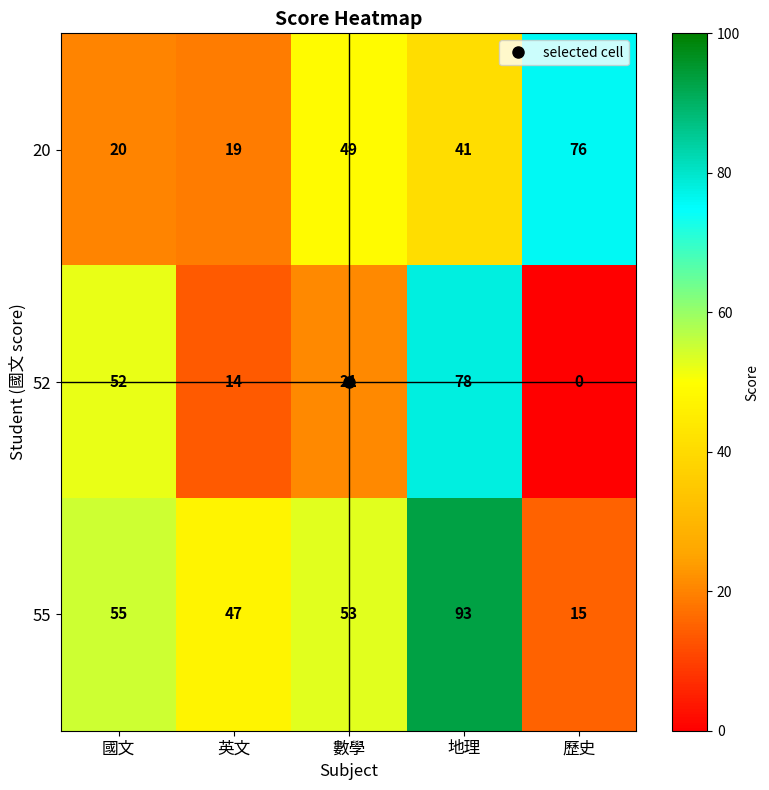

Which series has the largest total across all categories?

55